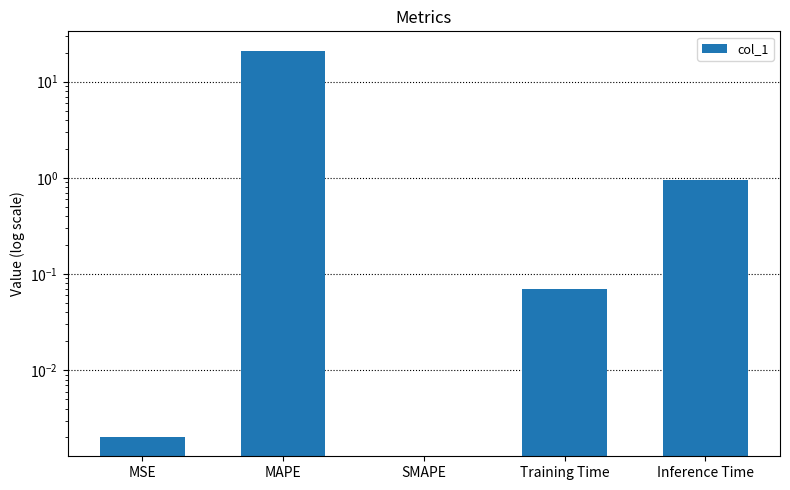

Does the chart contain stacked bars?

No